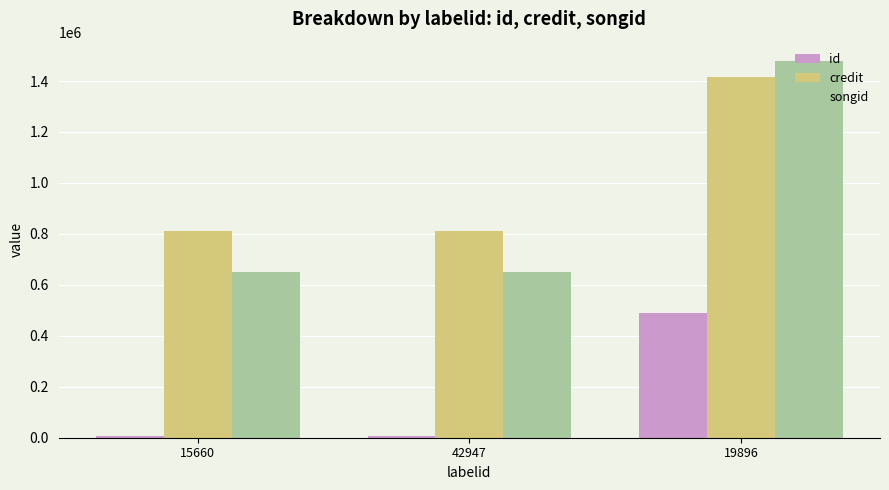

Rank the series at 15660 from highest to lowest value.

credit, songid, id